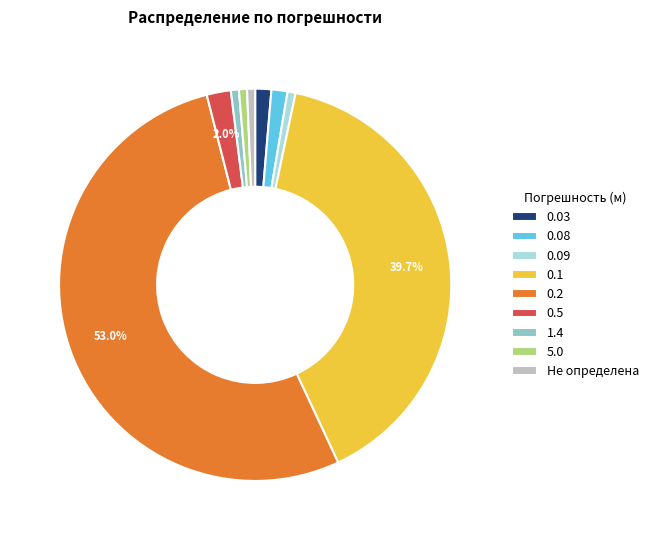

Which slice is the largest?

0.2